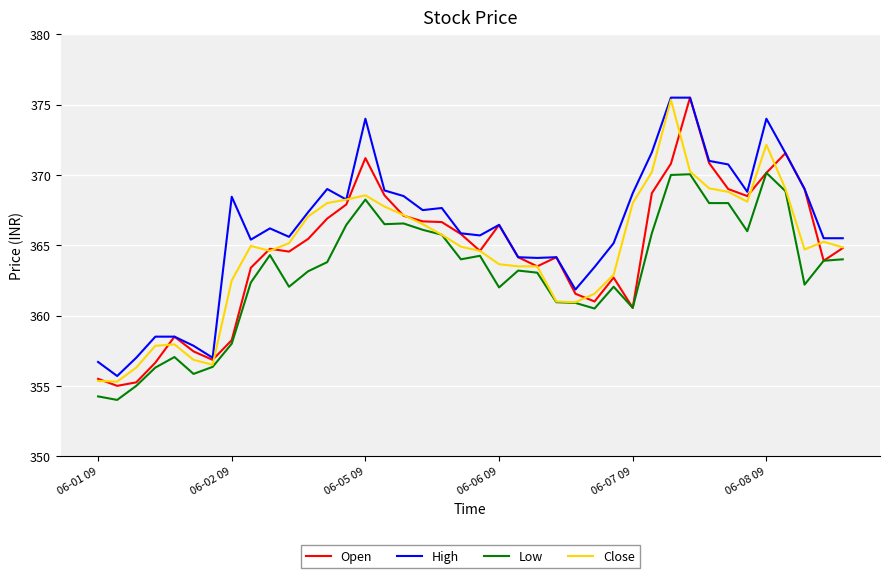

What is the minimum value shown in the chart?

354.0